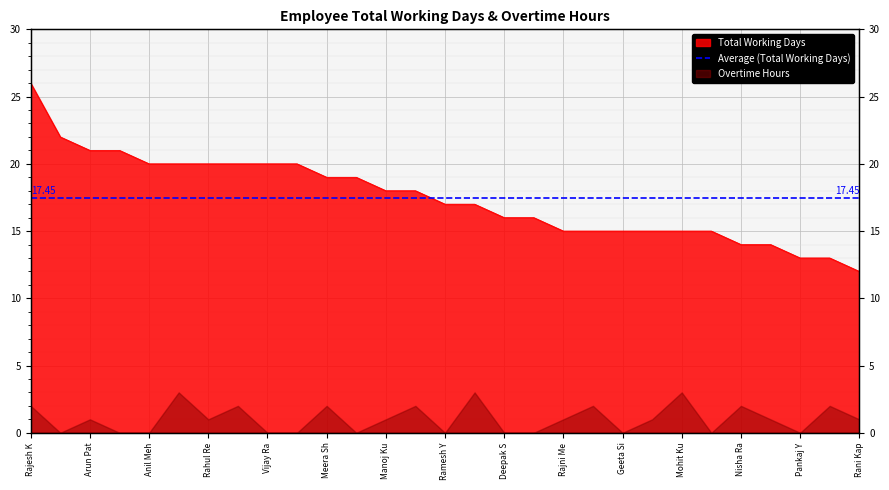

What position from the left is Rahul Re?

7